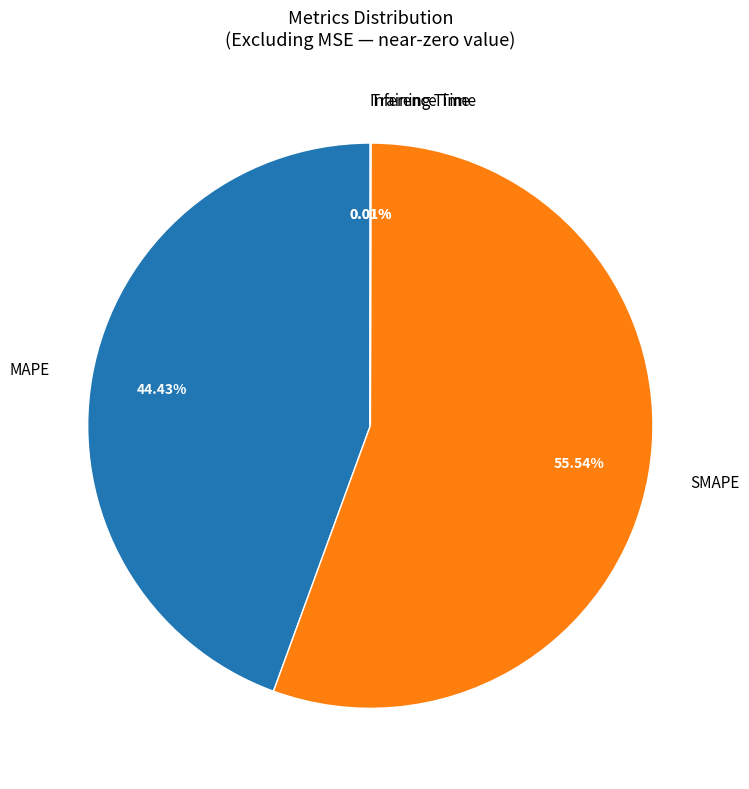

Which category has the biggest portion of the pie?

SMAPE